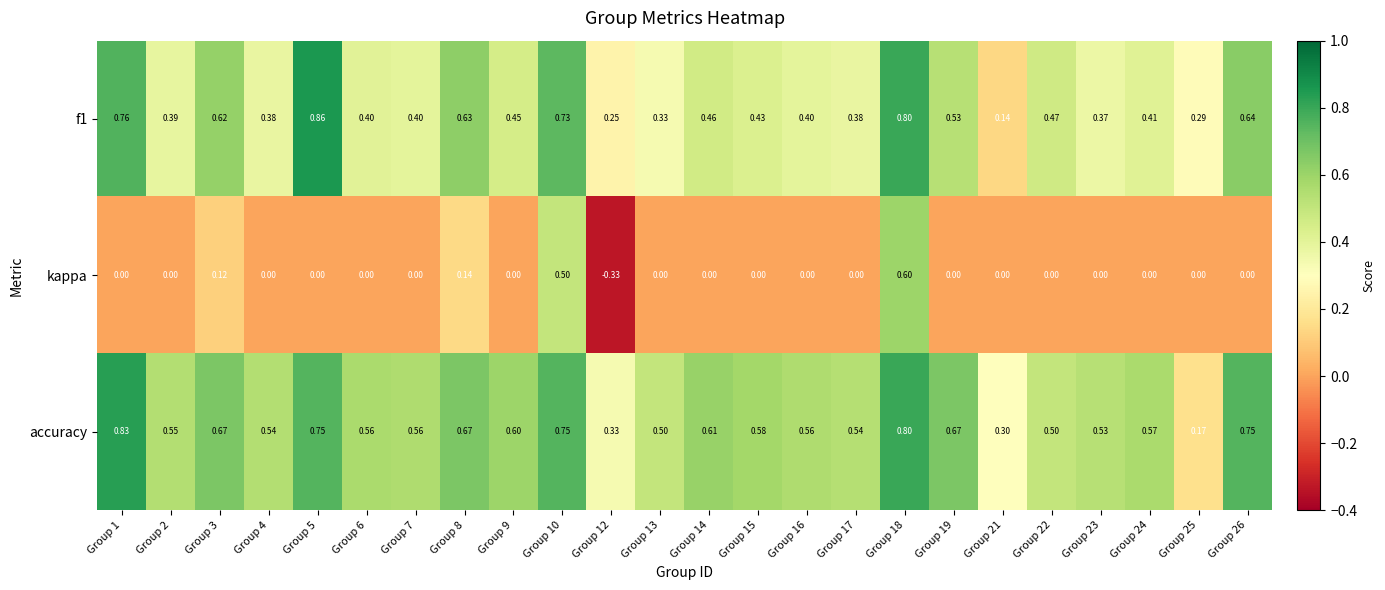

What is the difference between the highest and lowest values at Group 4?

0.5